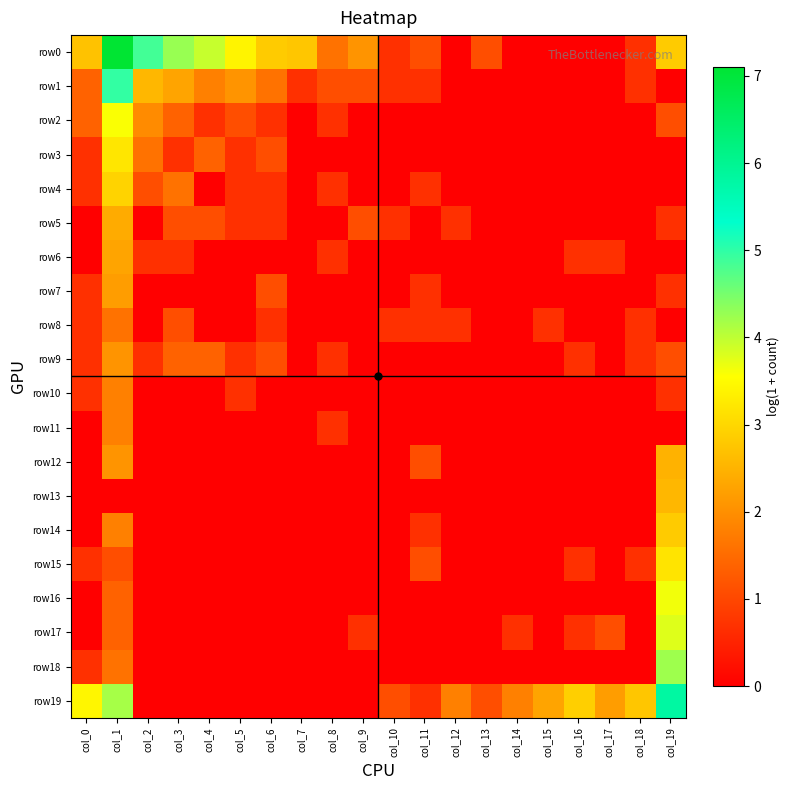

Rank the series at col_10 from lowest to highest value.

row2, row3, row4, row6, row7, row9, row10, row11, row12, row13, row14, row15, row16, row17, row18, row0, row1, row5, row8, row19